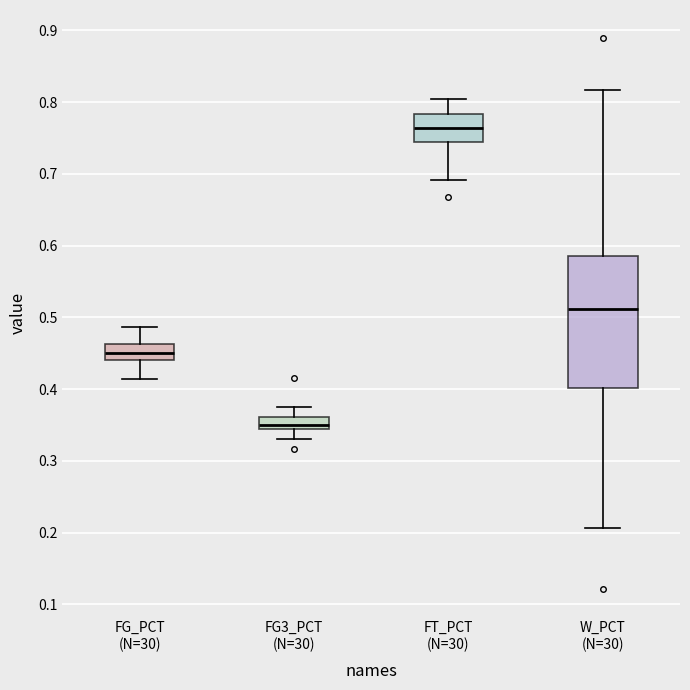

Reading left to right, read every box against the y-axis: the position of its median line, the range the box covers, and the ends of its whiskers. The values are not printed on the chart, so give them approximately, as read against the axis.

FG_PCT (N=30): median 0.45, box 0.44 to 0.46, whiskers 0.41 to 0.49
FG3_PCT (N=30): median 0.35, box 0.34 to 0.36, whiskers 0.33 to 0.38
FT_PCT (N=30): median 0.76, box 0.74 to 0.78, whiskers 0.69 to 0.81
W_PCT (N=30): median 0.51, box 0.40 to 0.59, whiskers 0.21 to 0.82